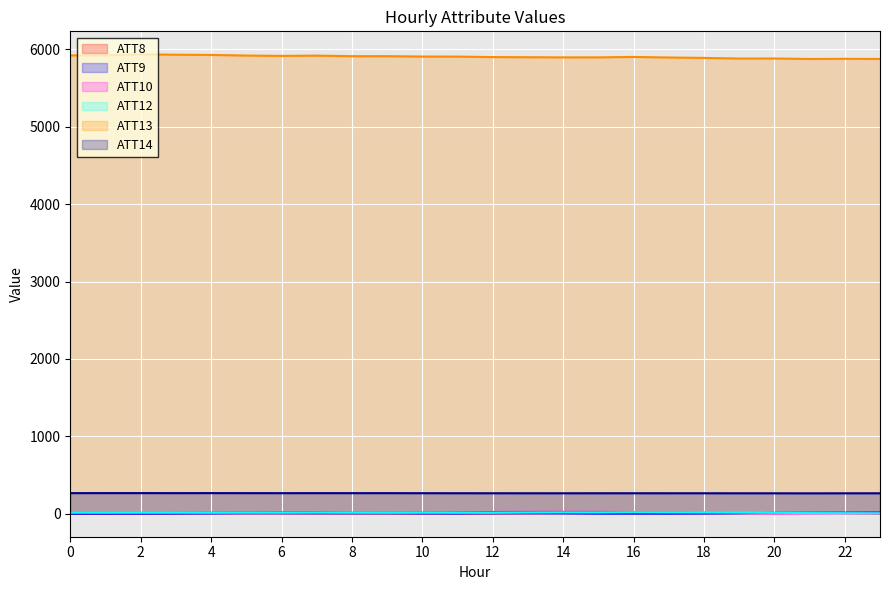

Between which two adjacent categories do ATT8 and ATT10 first intersect?

19 and 20